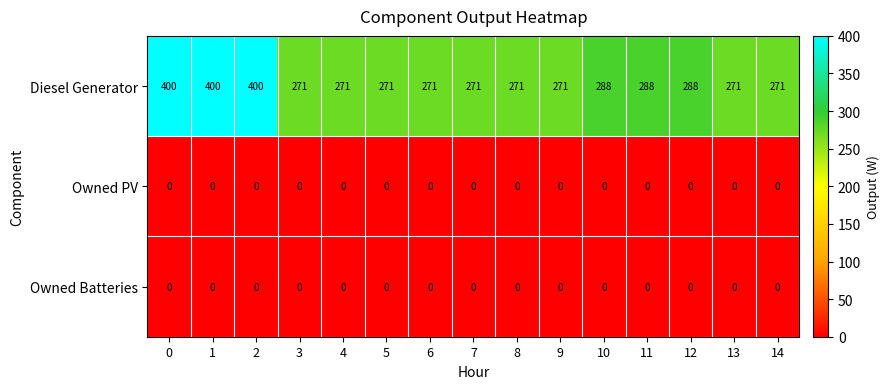

Which series has the widest spread of values?

Diesel Generator